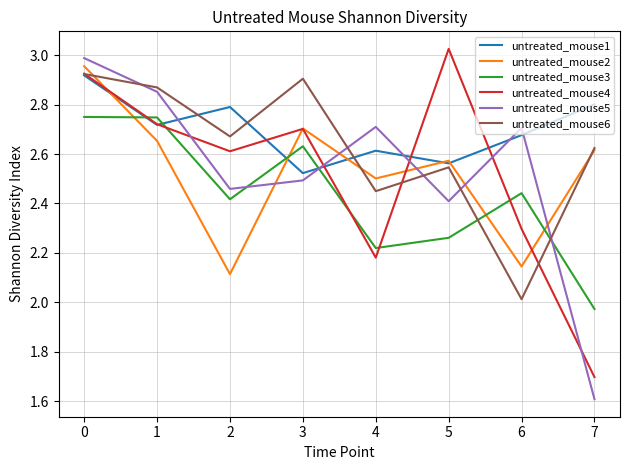

Is the value of untreated_mouse6 at 3 greater than the value of untreated_mouse1 at 1?

Yes